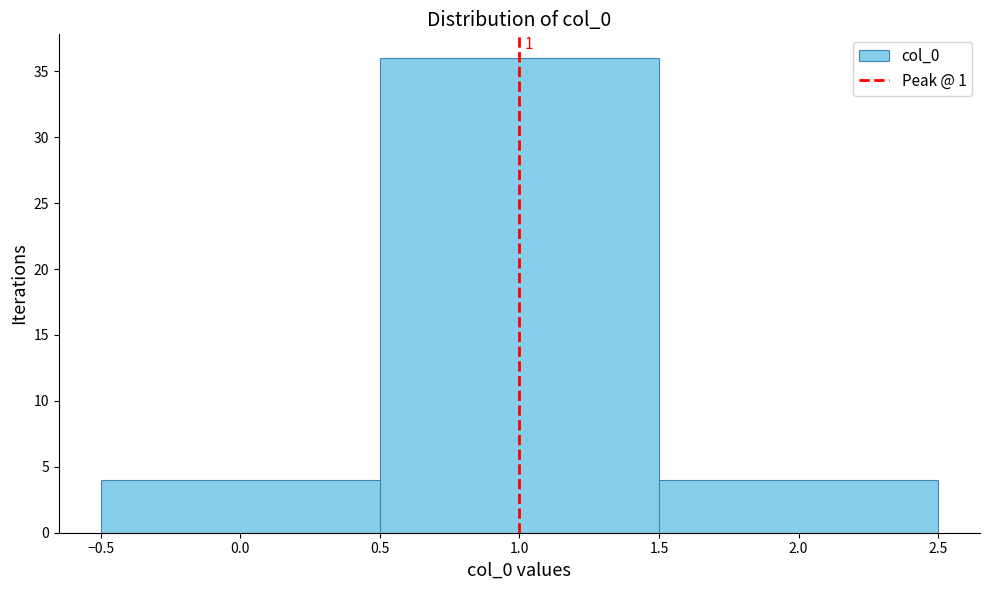

Which range on the x-axis has the tallest bar?

0.5 to 1.5